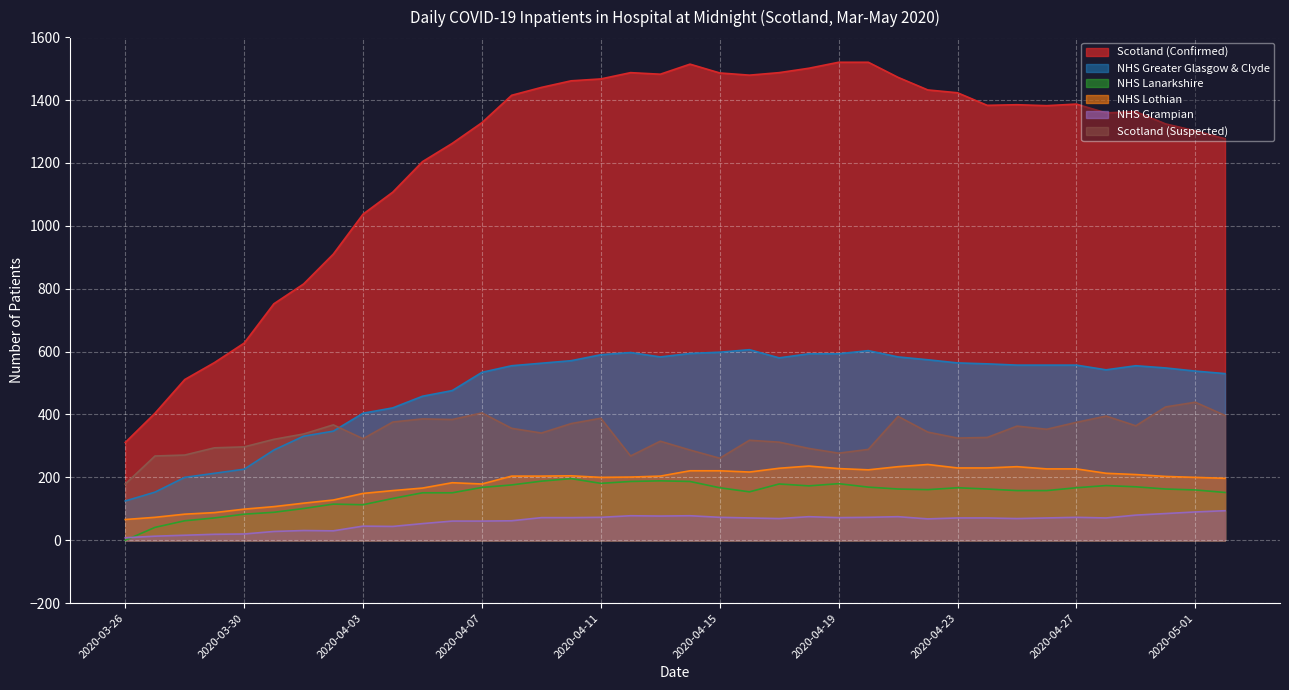

True or false: NHS Greater Glasgow & Clyde and NHS Lothian intersect in this chart.

False